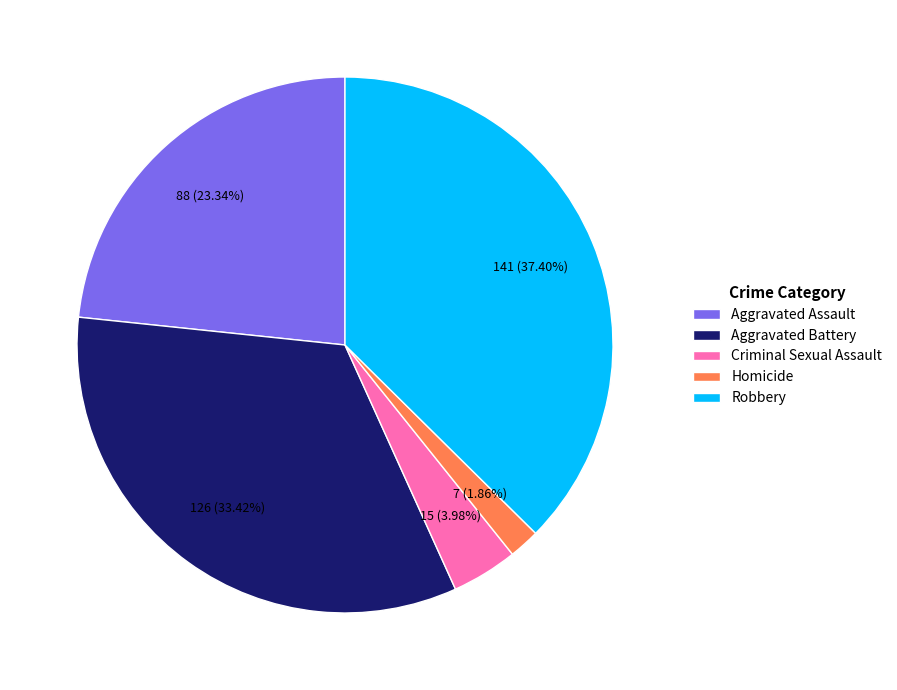

What percentage do Aggravated Assault and Homicide together represent?

25.2%